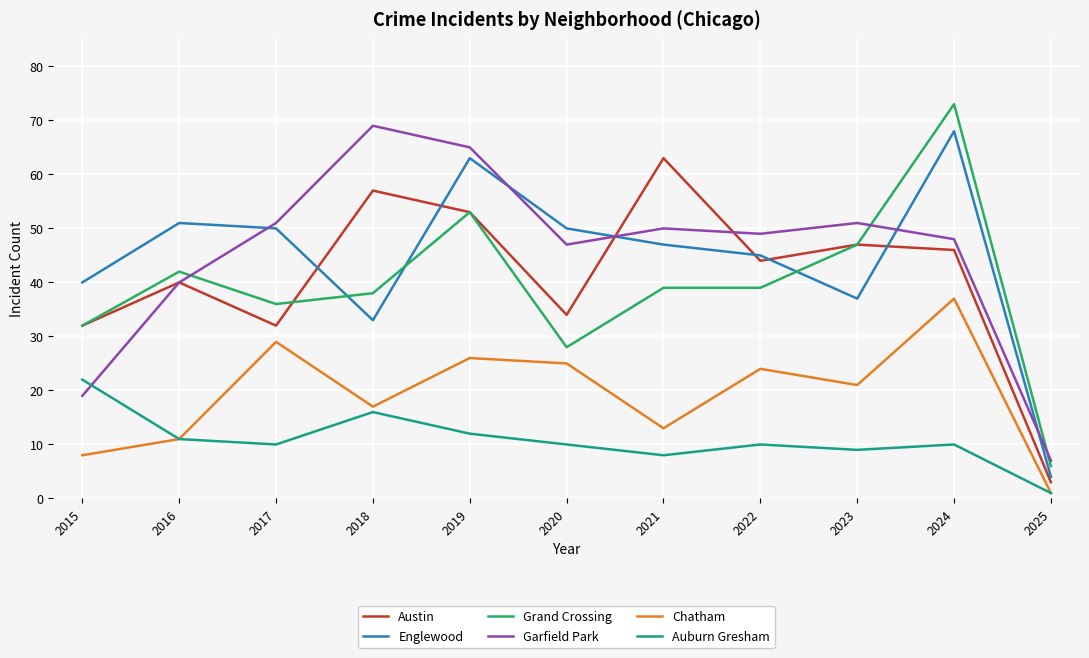

True or false: Austin and Garfield Park cross at least once.

True